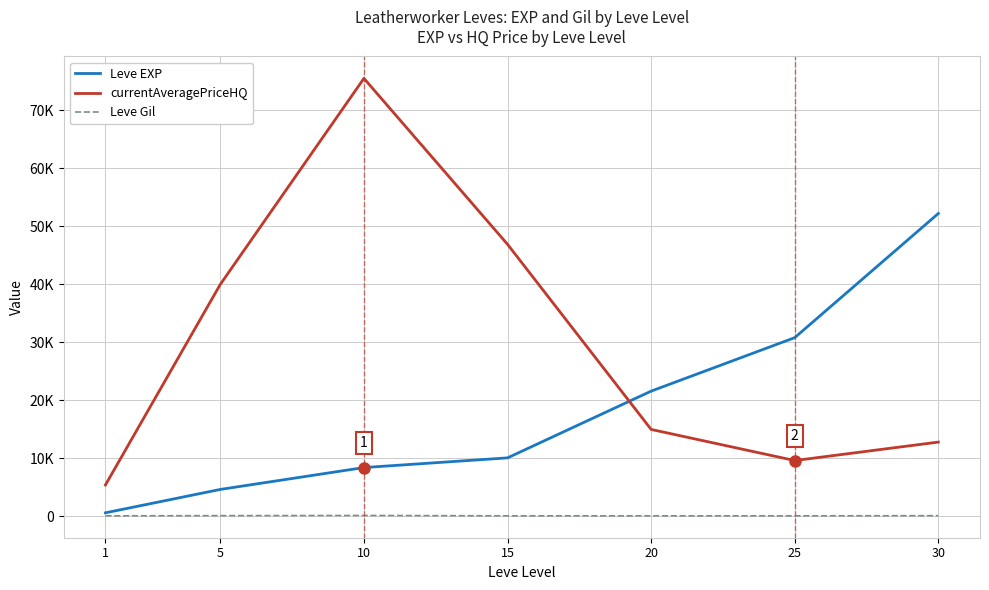

Which series has the largest range (max minus min)?

currentAveragePriceHQ